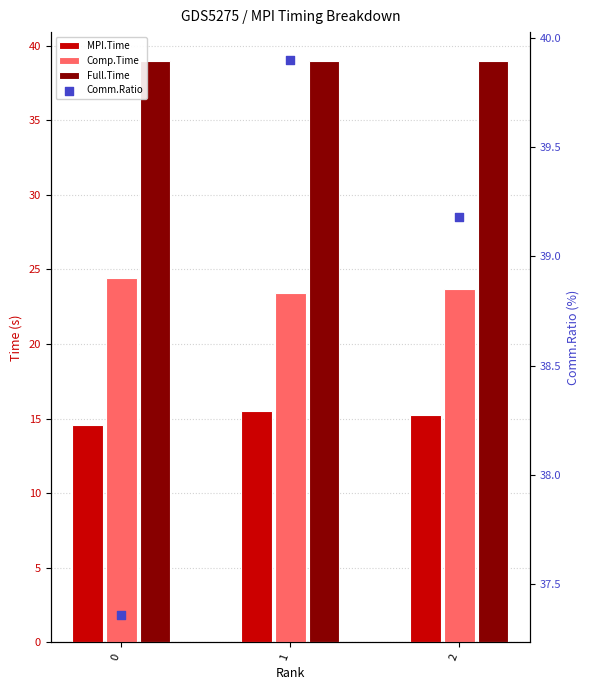

What are all the series names shown in the legend?

MPI.Time, Comp.Time, Full.Time, Comm.Ratio